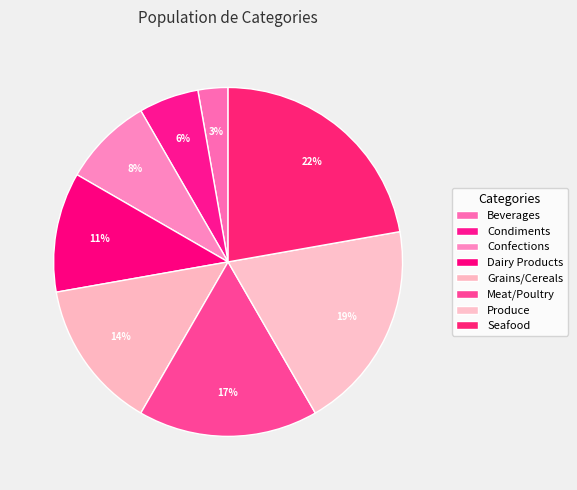

How much of the chart is everything except Beverages?

97.2%